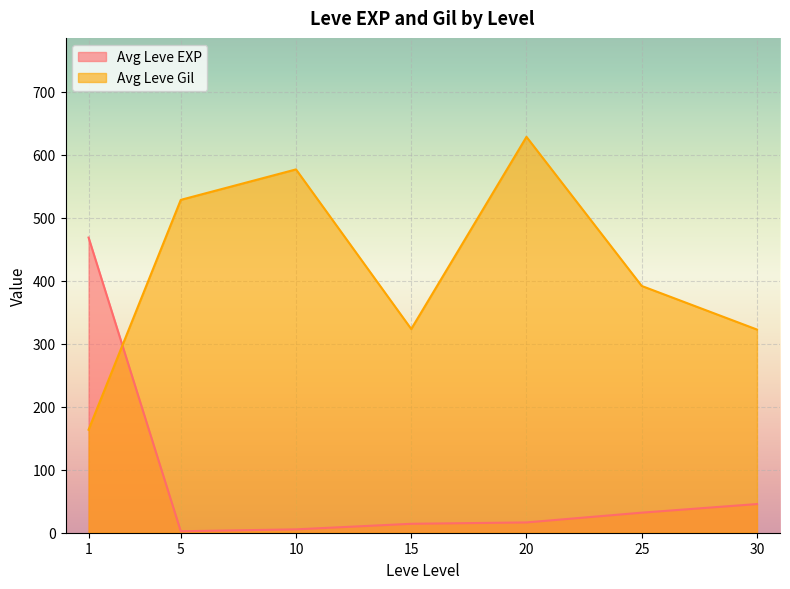

The value of Leve Gil at 25 is 19. True or false?

False